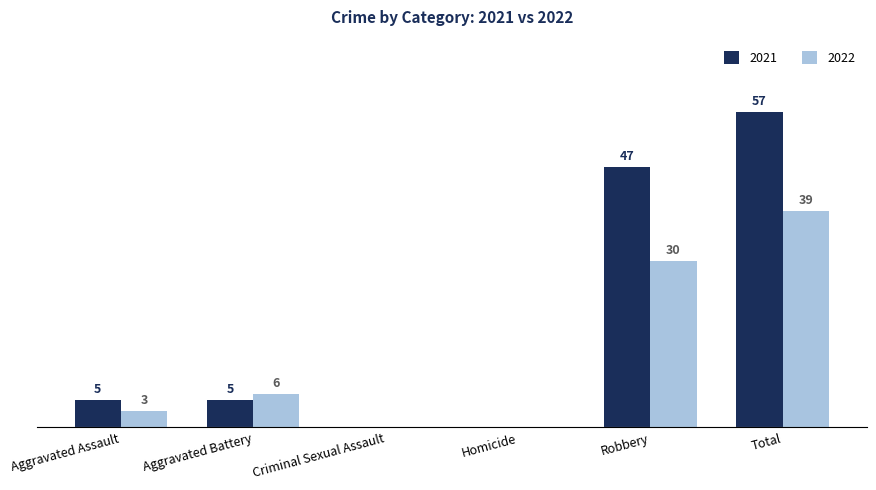

Is the value of 2021 at Robbery greater than the value of 2022 at Aggravated Battery?

Yes